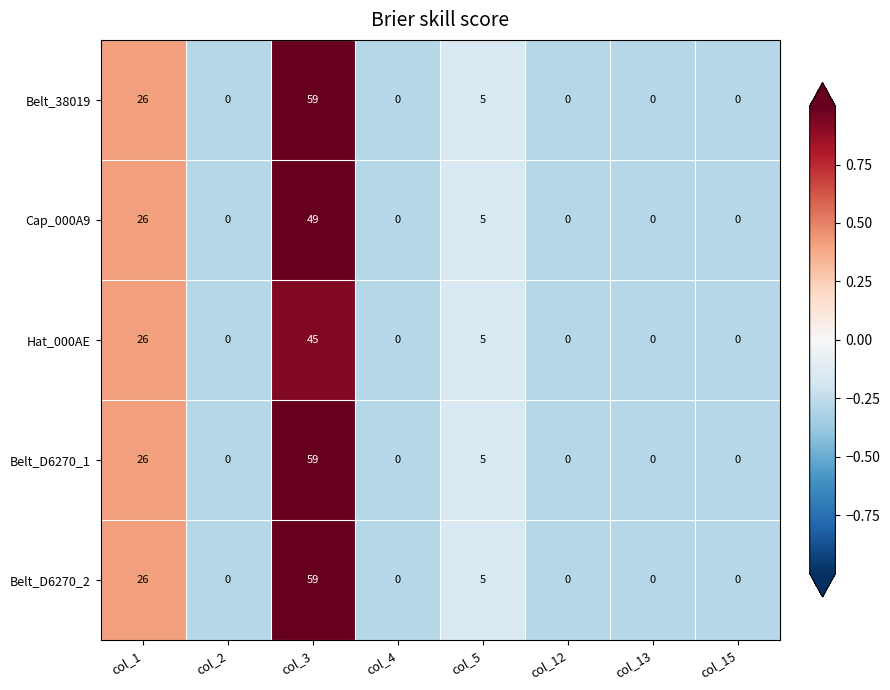

What is the difference between the Cap_000A9 values at col_1 and col_15?

26